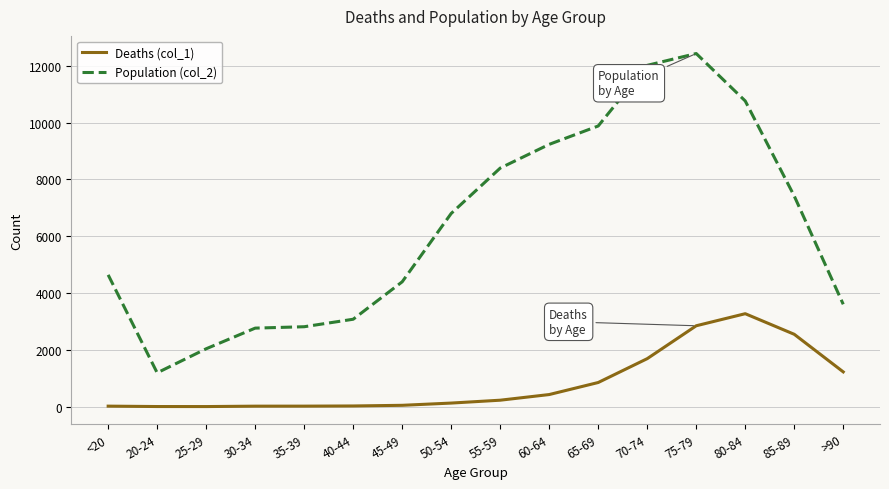

List the series in order of their overall mean, highest first.

Population (col_2), Deaths (col_1)